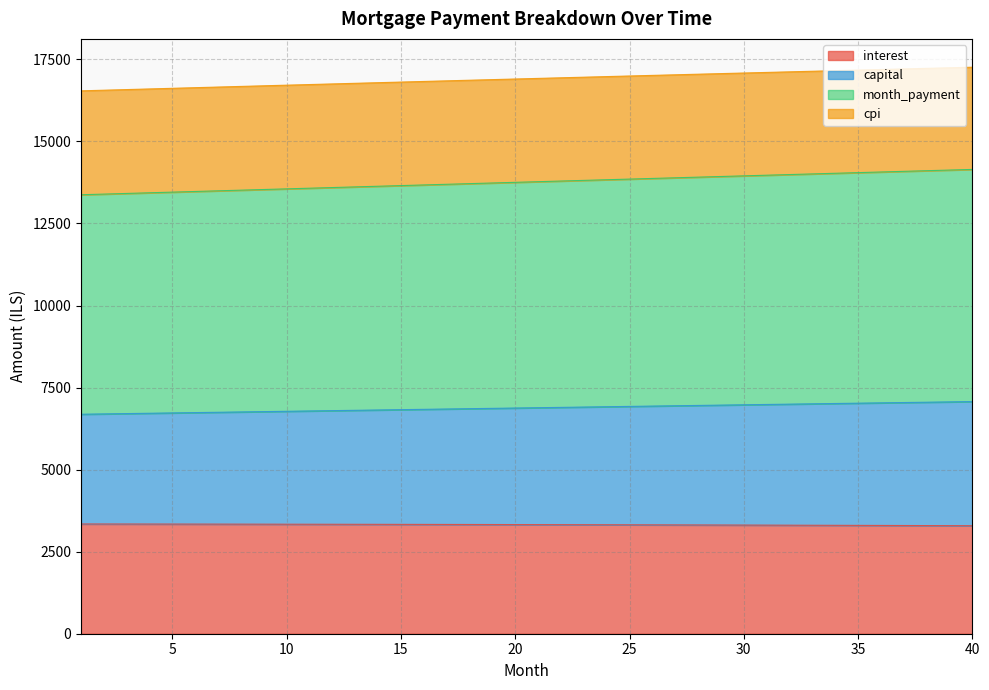

What is the lowest value of the interest series?

3291.0